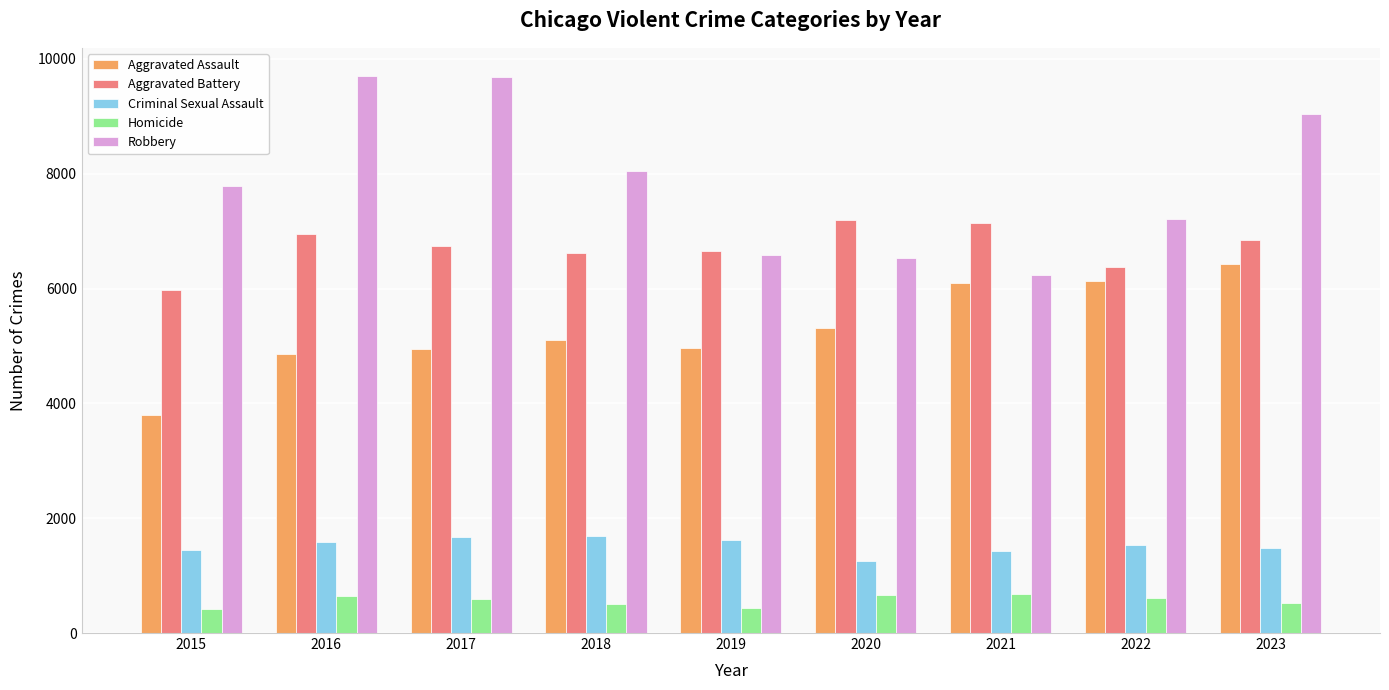

Which category has the lowest value in the Aggravated Battery series?

2015